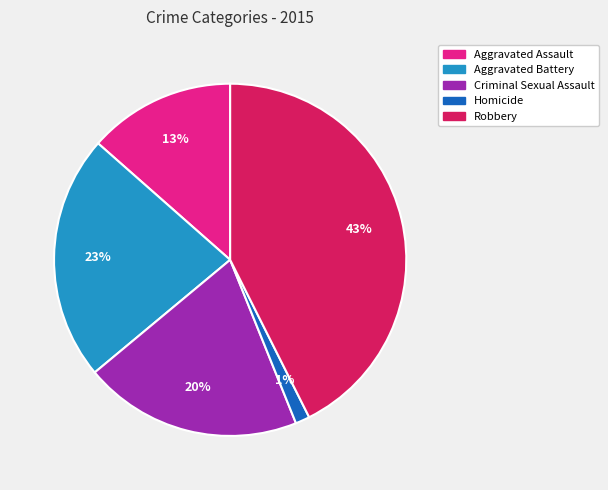

What is the ratio of the value at Aggravated Battery to the value at Robbery?

0.5